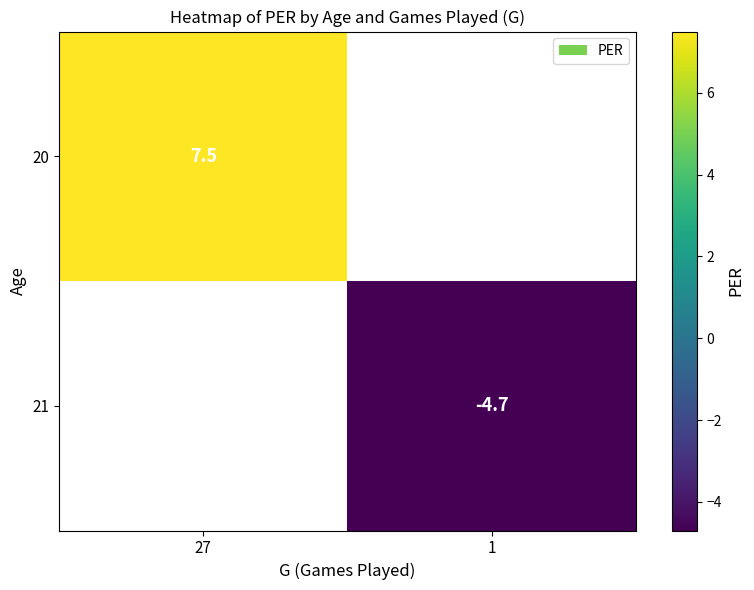

Is it true that 20 equals 7.5 at 27?

True